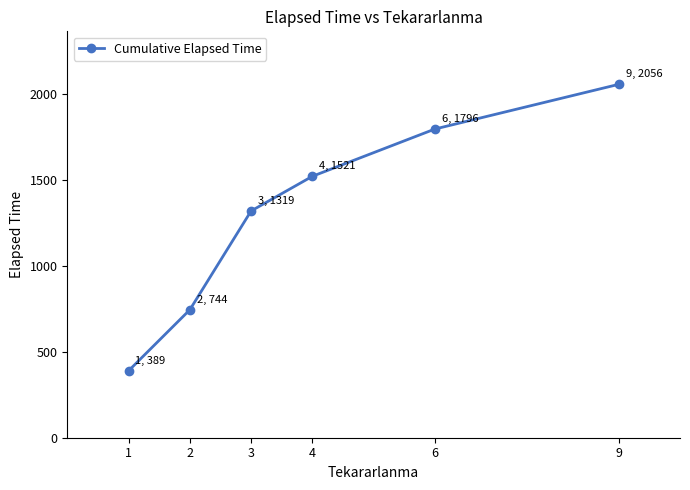

What is the minimum value shown in the chart?

389.3